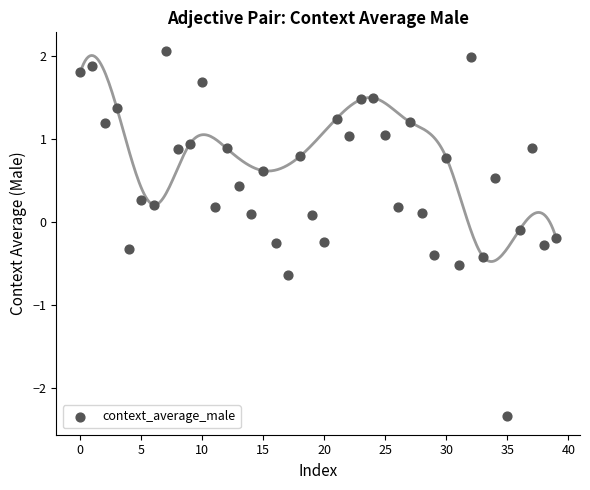

What is the range of Y values (max minus min)?

4.4